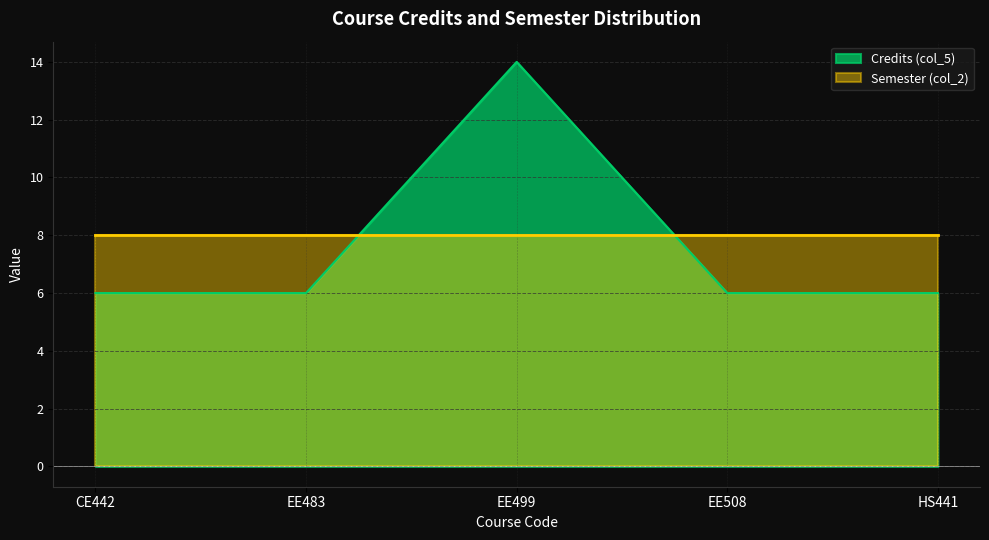

What is the ratio of the value at HS441 to the value at EE499?

0.4